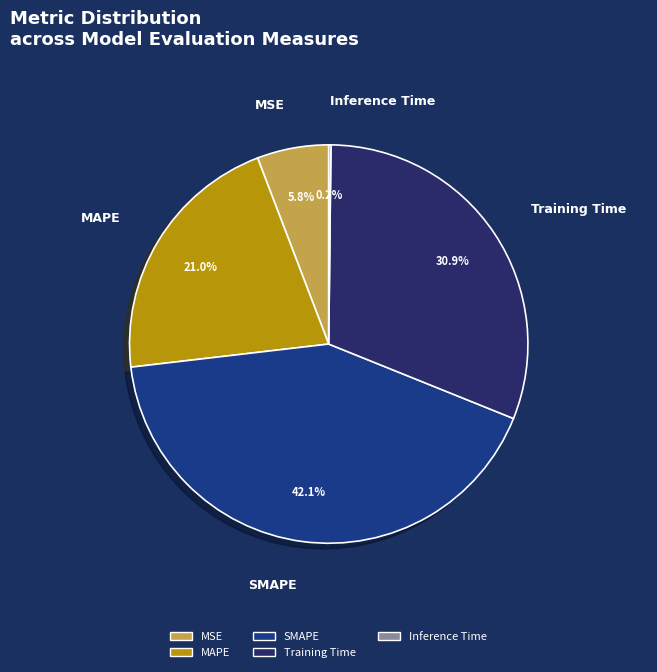

Is it true that Training Time is 37% of the pie?

False